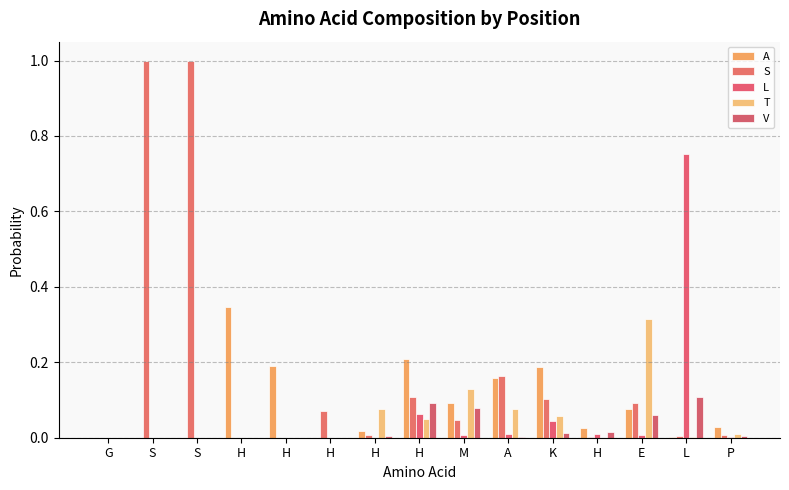

Are the bars horizontal?

No